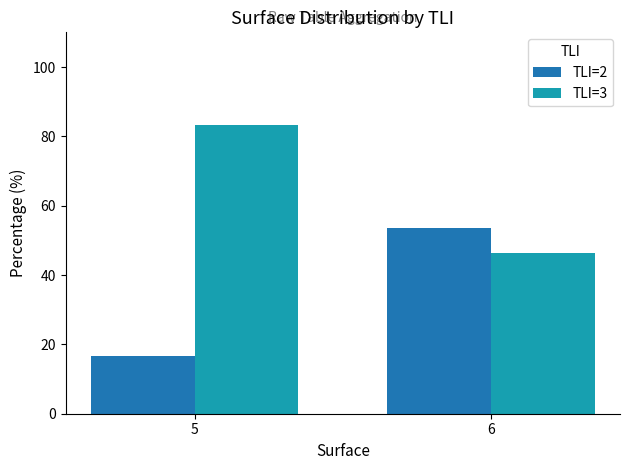

What is the value of the TLI=2 bar at the 1st from the left?

16.7